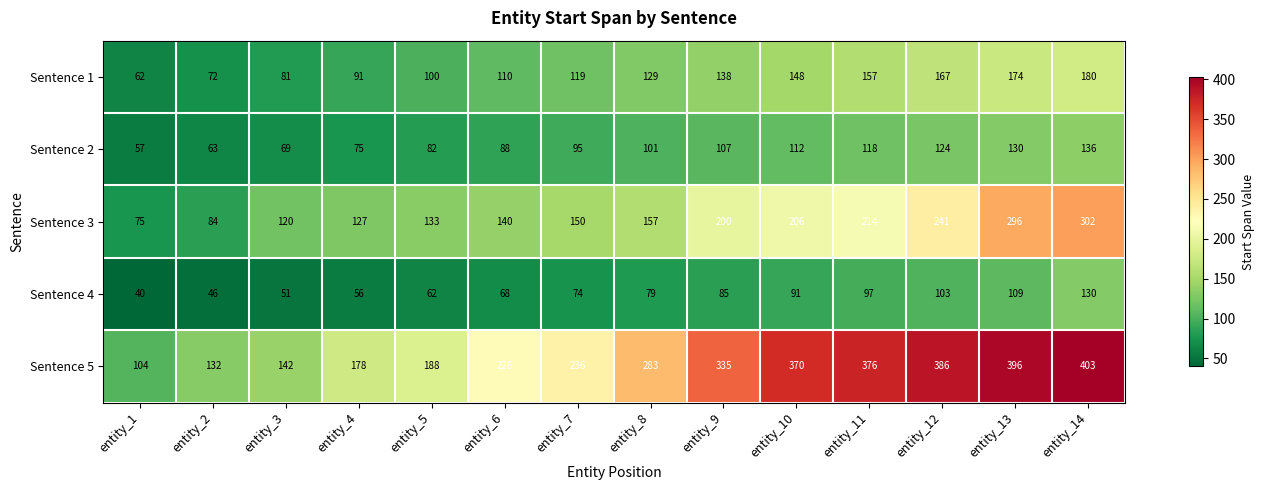

What is the difference between the maximum and minimum values in the Sentence 5 series?

299